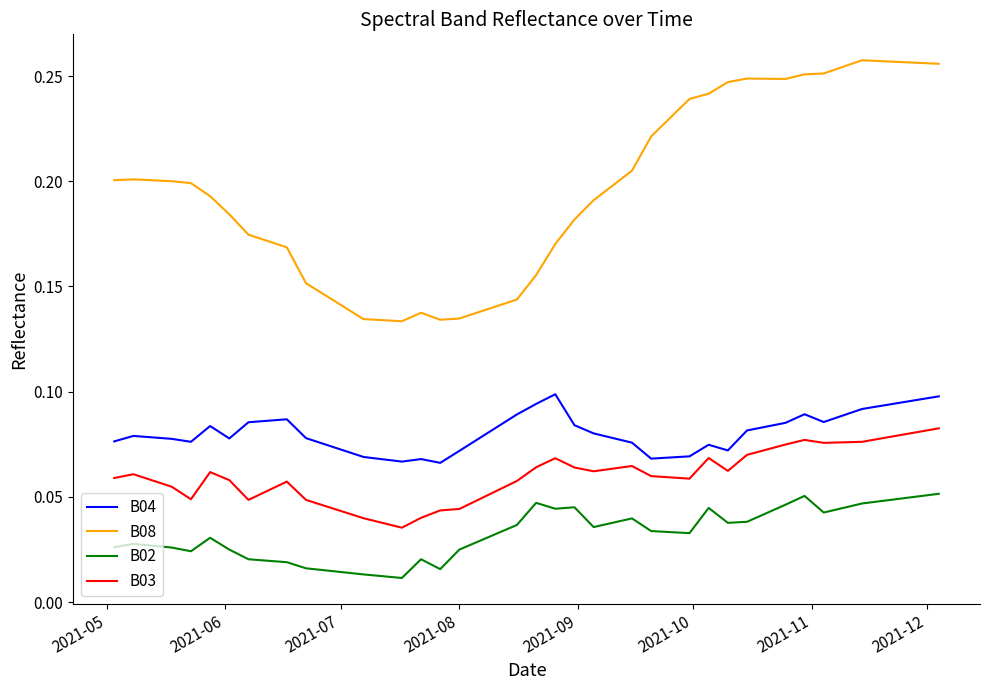

Rank the series by their maximum value, from lowest to highest.

B02, B03, B04, B08